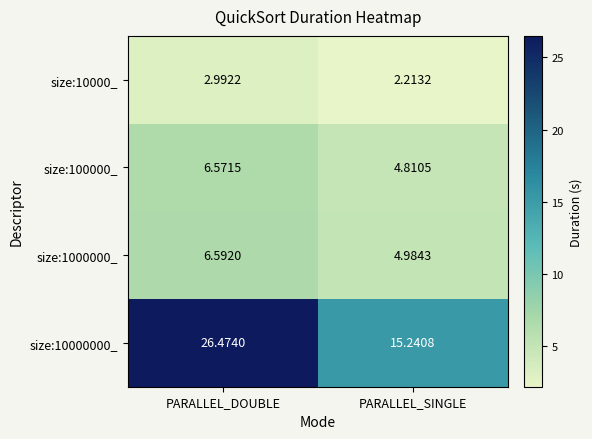

At which category is the sum across all series the highest?

PARALLEL_DOUBLE